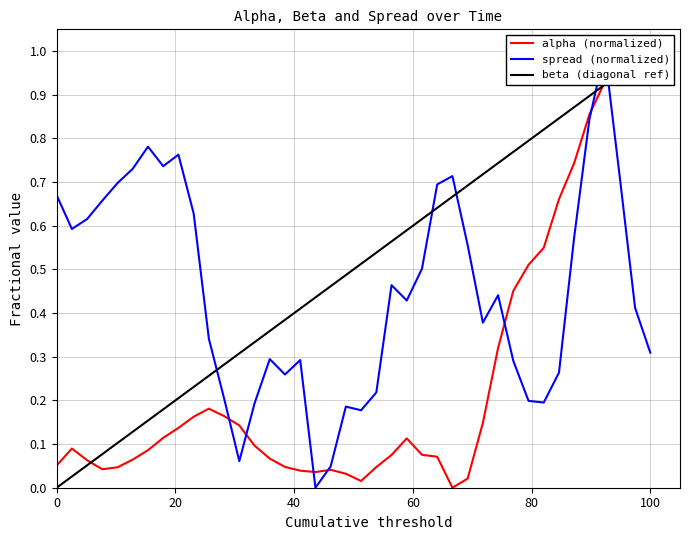

Reading left to right, what are all the values shown in this chart?

alpha: 0.1	0.1	0.1	0.0	0.0	0.1	0.1	0.1	0.1	0.2	0.2	0.2	0.1	0.1	0.1	0.0	0.0	0.0	0.0	0.0	0.0	0.0	0.1	0.1	0.1	0.1	0.0	0.0	0.1	0.3	0.5	0.5	0.5	0.7	0.7	0.9	0.9	1.0	1.0	0.9
spread: 0.7	0.6	0.6	0.7	0.7	0.7	0.8	0.7	0.8	0.6	0.3	0.2	0.1	0.2	0.3	0.3	0.3	0.0	0.0	0.2	0.2	0.2	0.5	0.4	0.5	0.7	0.7	0.6	0.4	0.4	0.3	0.2	0.2	0.3	0.6	0.8	1.0	0.7	0.4	0.3